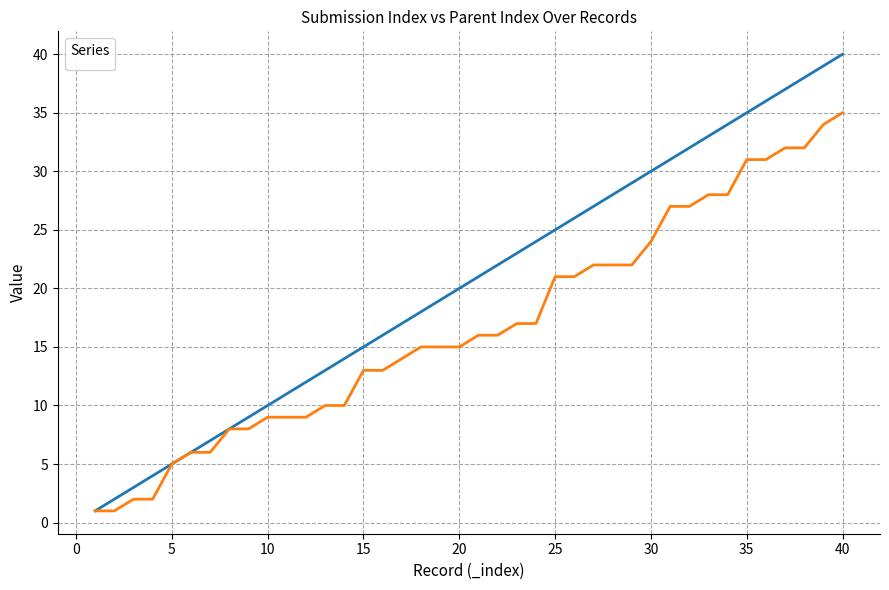

What is the total value across all series at 33?

61